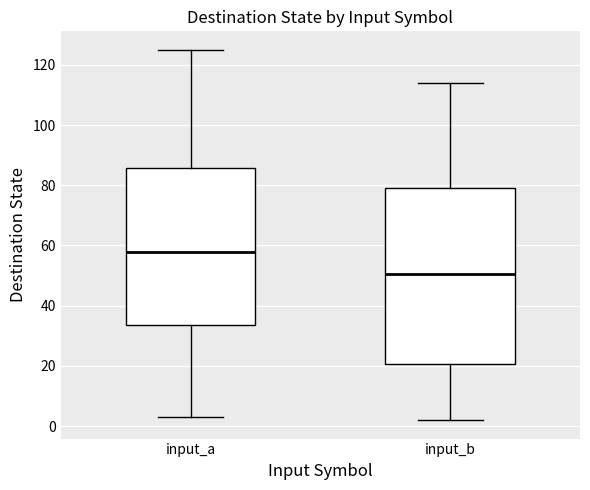

Which box is the tallest, from its lower edge to its upper edge?

input_b